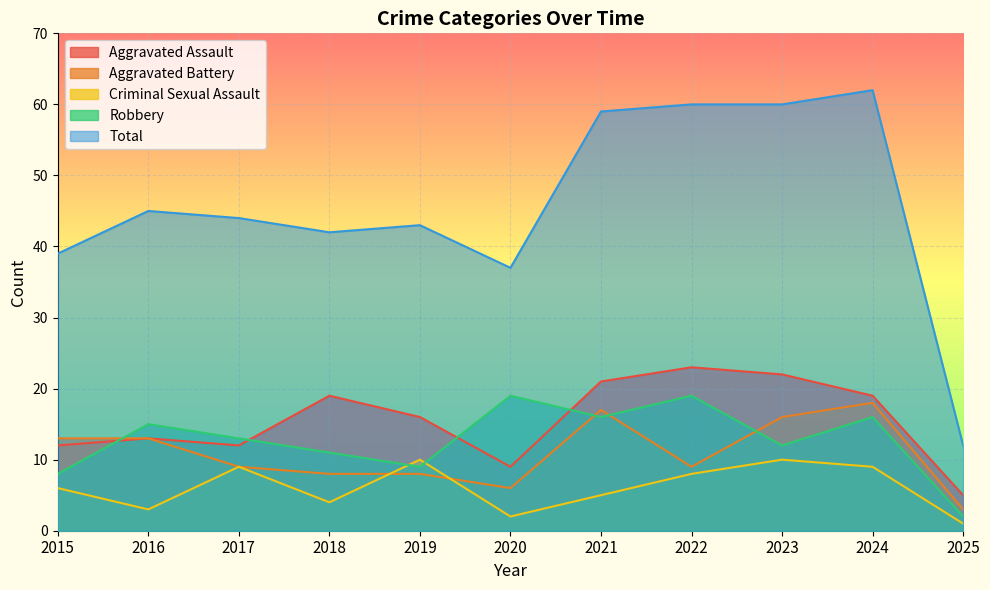

Between 2023 and 2024, which series saw the biggest shift?

Robbery